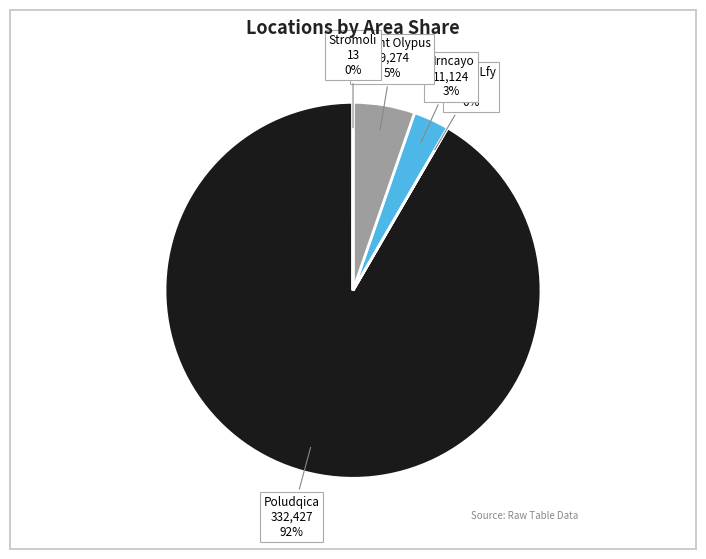

To the nearest percent, what is the average slice percentage?

20%